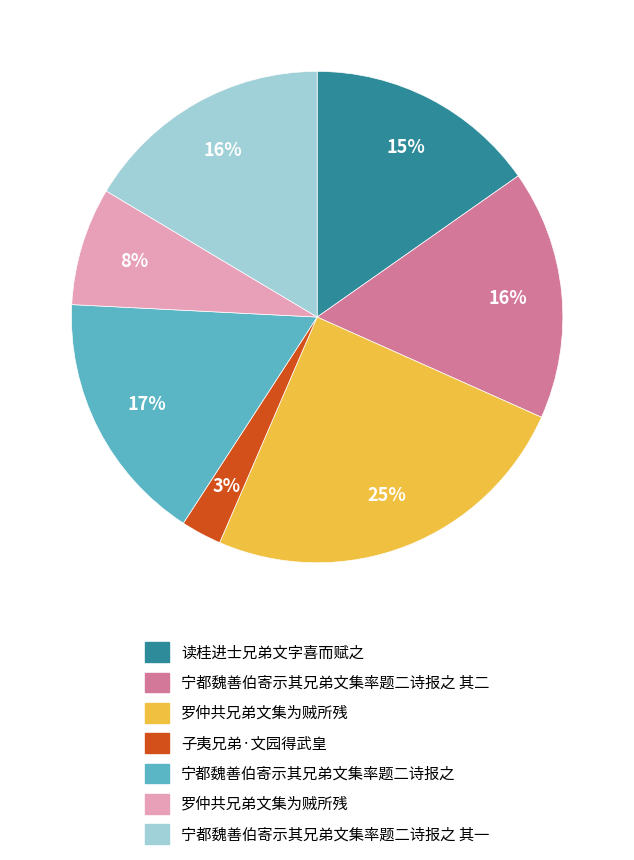

To the nearest percent, what is the average slice percentage?

14%